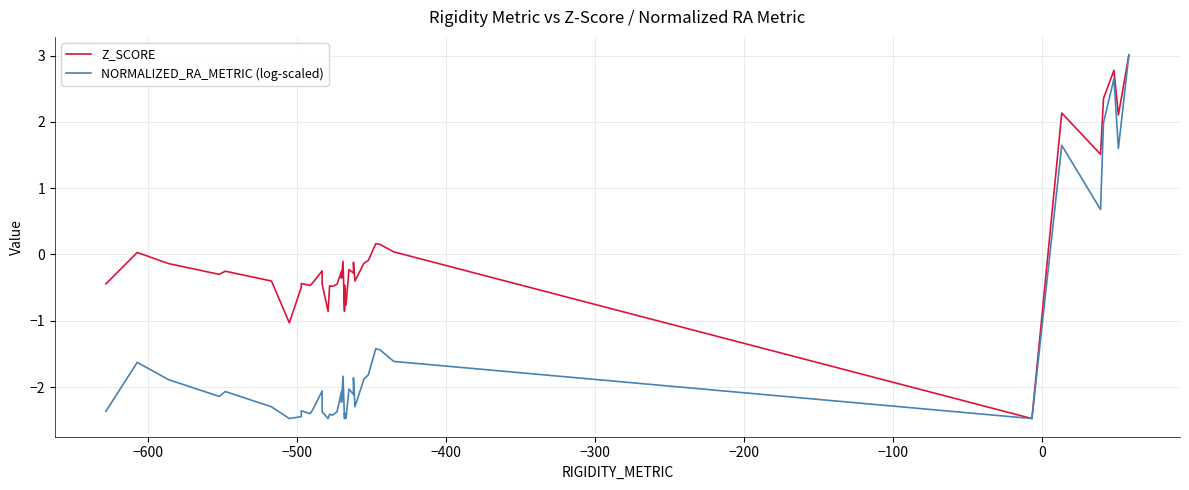

How many negative values does the Z_SCORE series have?

30